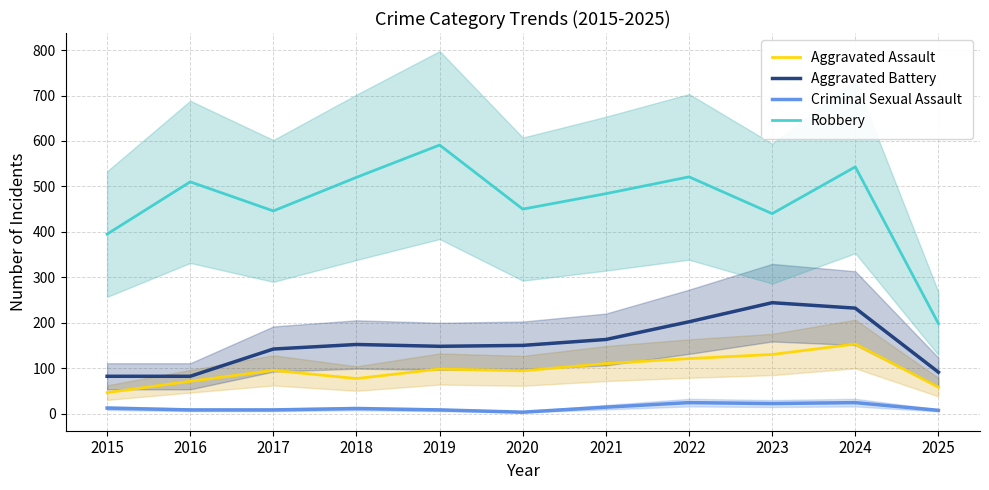

Which series changed the most between 2020 and 2025?

Robbery